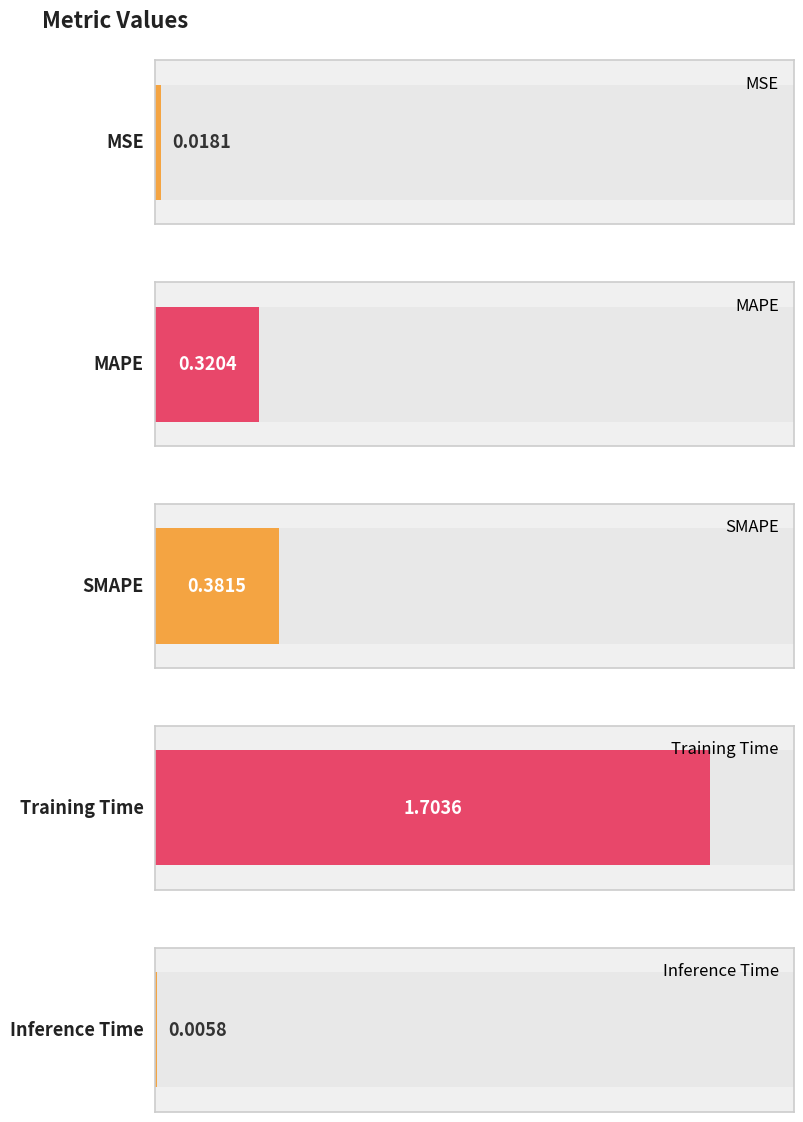

Reading left to right, list all the values displayed in this chart.

MSE=0.0	MAPE=0.3	SMAPE=0.4	Training Time=1.7	Inference Time=0.0